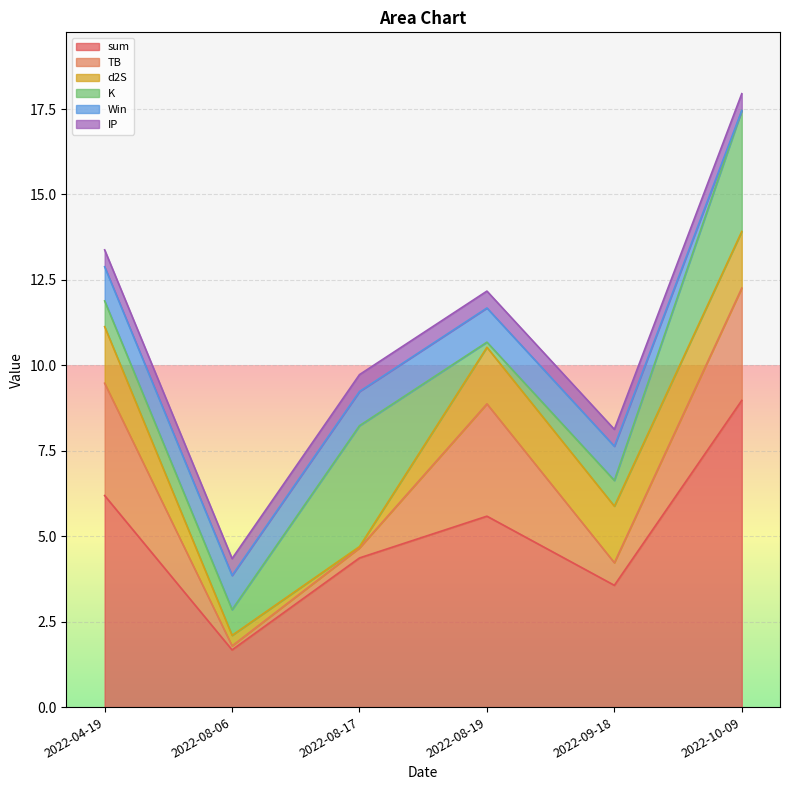

Is the value of K at 2022-08-17 greater than the value of Win at 2022-09-18?

Yes